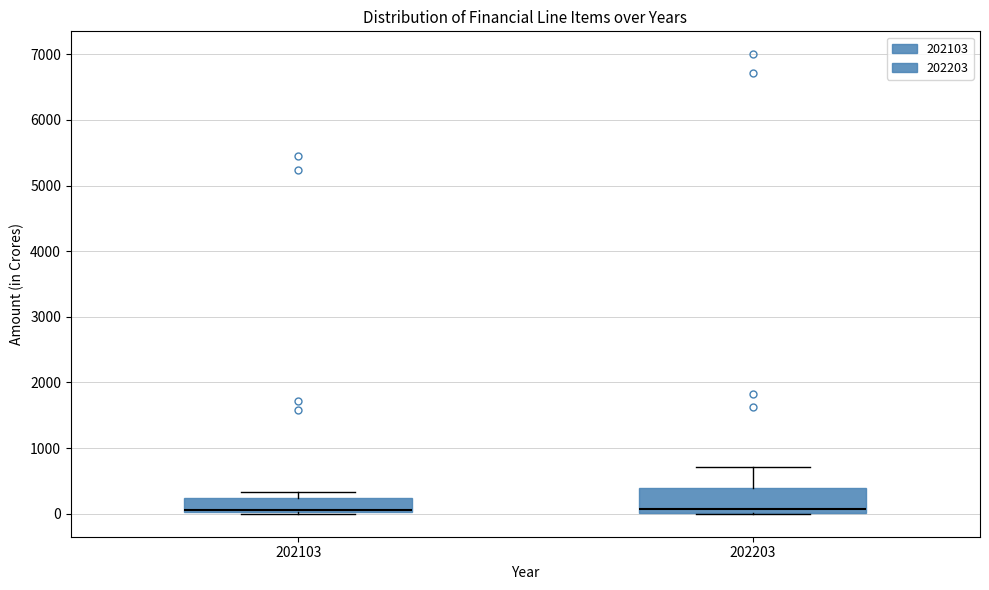

Reading left to right, transcribe this box plot: for each box, give where its median line is, the range the box spans, and where its two whiskers end, as read against the y-axis. The values are not printed on the chart, so give them approximately, as read against the axis.

202103: median 100, box 0 to 200, whiskers 0 to 300
202203: median 100, box 0 to 400, whiskers 0 to 700